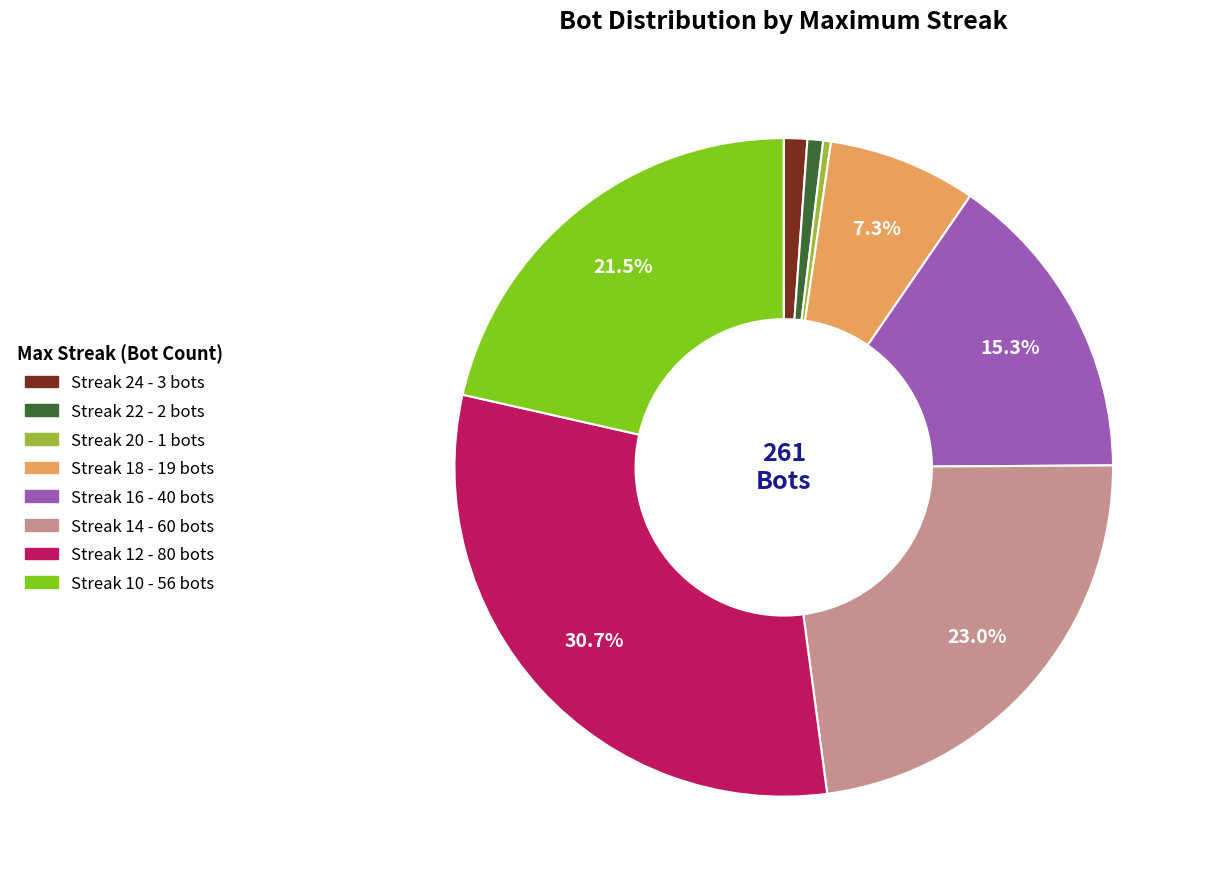

Is there a majority slice in this chart?

No